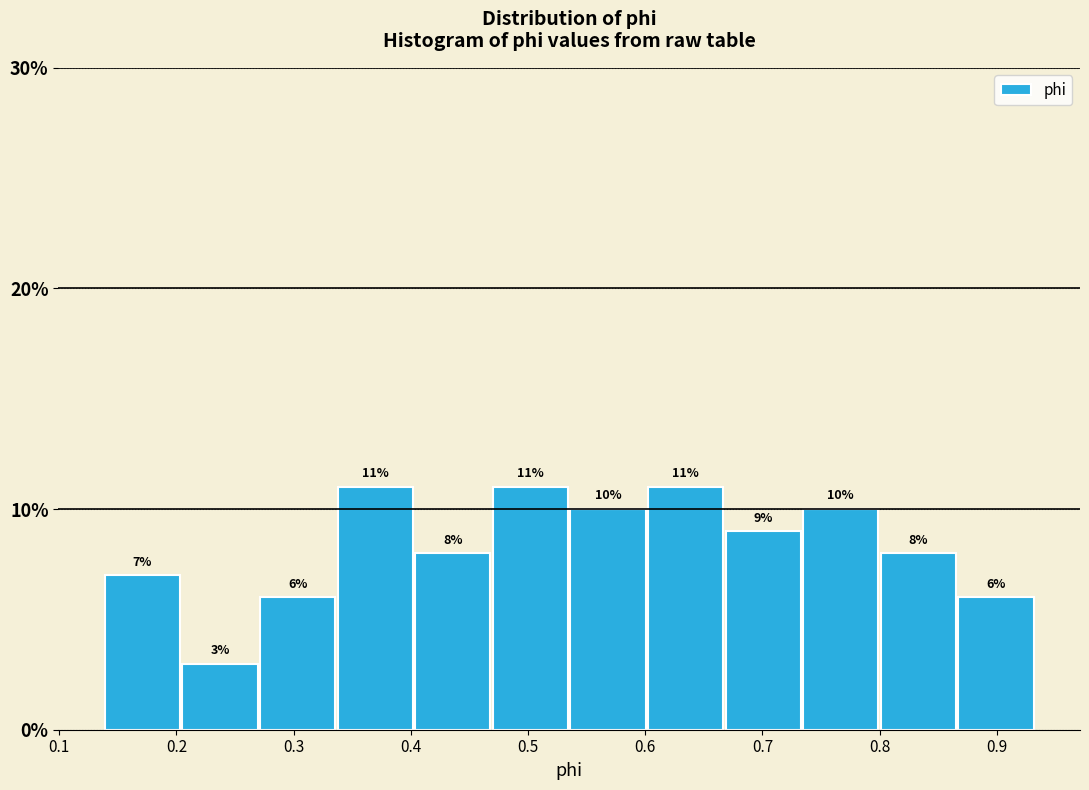

Reading left to right, transcribe this chart: for each bar, give the range it covers on the x-axis and its height. The bar edges are not printed on the chart, so give them approximately, as read against the axis.

0.14 to 0.20: 7
0.20 to 0.27: 3
0.27 to 0.34: 6
0.34 to 0.40: 11
0.40 to 0.47: 8
0.47 to 0.54: 11
0.54 to 0.60: 10
0.60 to 0.67: 11
0.67 to 0.73: 9
0.73 to 0.80: 10
0.80 to 0.87: 8
0.87 to 0.93: 6